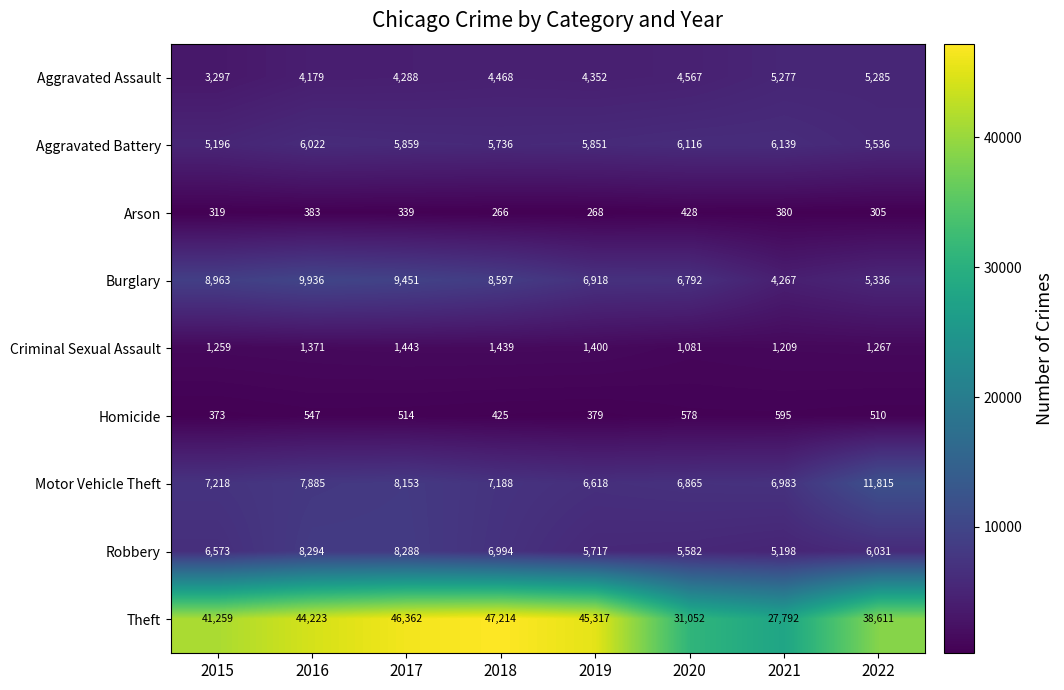

What is the average value of the Aggravated Assault series?

4464